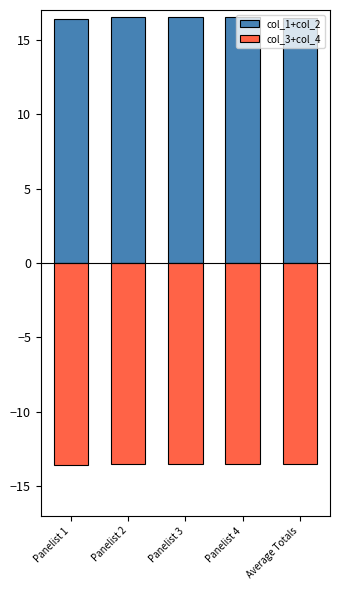

What is the smallest value displayed?

-13.6